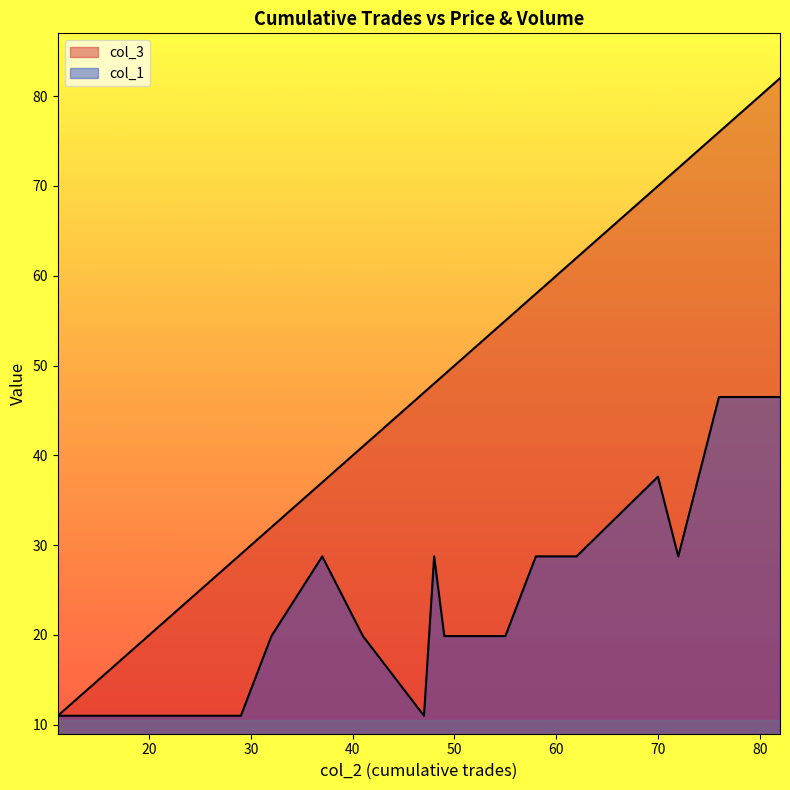

Reading right to left, list all the values displayed in this chart.

col_3: 82=82.0	79=79.0	76=76.0	74=74.0	72=72.0	72=72.0	72=72.0	70=70.0	62=62.0	58=58.0	58=58.0	55=55.0	50=50.0	50=50.0	50=50.0	50=50.0	49=49.0	49=49.0	49=49.0	48=48.0	48=48.0	47=47.0	47=47.0	47=47.0	41=41.0	37=37.0	32=32.0	29=29.0	29=29.0	29=29.0	29=29.0	25=25.0	19=19.0	17=17.0	17=17.0	12=12.0	11=11.0	11=11.0	11=11.0	11=11.0
col_1: 82=46.5	79=46.5	76=46.5	74=37.6	72=28.8	72=28.8	72=28.8	70=37.6	62=28.8	58=28.8	58=28.8	55=19.9	50=19.9	50=19.9	50=19.9	50=19.9	49=19.9	49=19.9	49=19.9	48=28.8	48=28.8	47=11.0	47=11.0	47=11.0	41=19.9	37=28.8	32=19.9	29=11.0	29=11.0	29=11.0	29=11.0	25=11.0	19=11.0	17=11.0	17=11.0	12=11.0	11=11.0	11=11.0	11=11.0	11=11.0